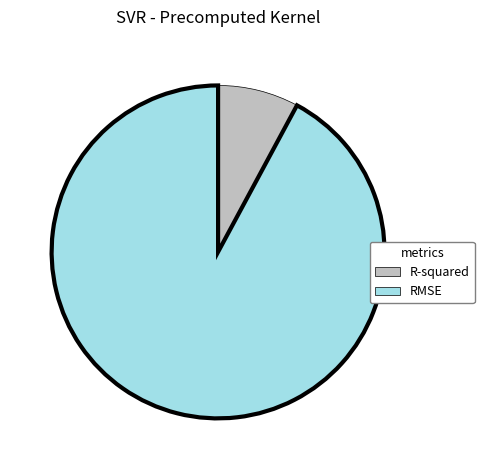

Is it true that R-squared is 8% of the pie?

True